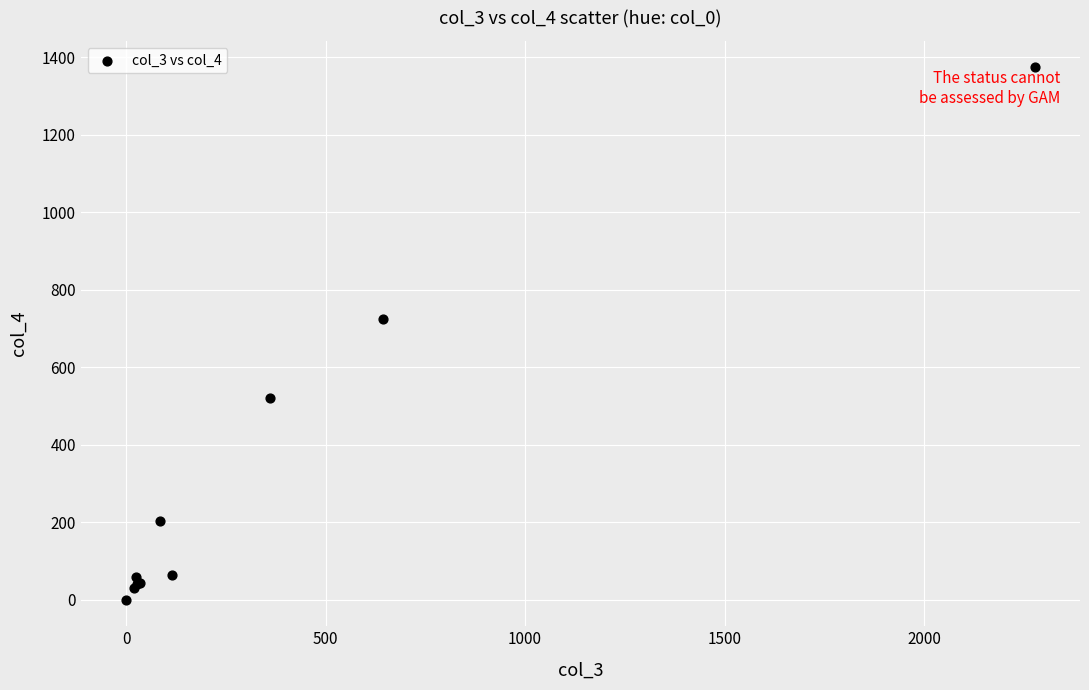

What Y value in the scatter plot is closest to 687?

724